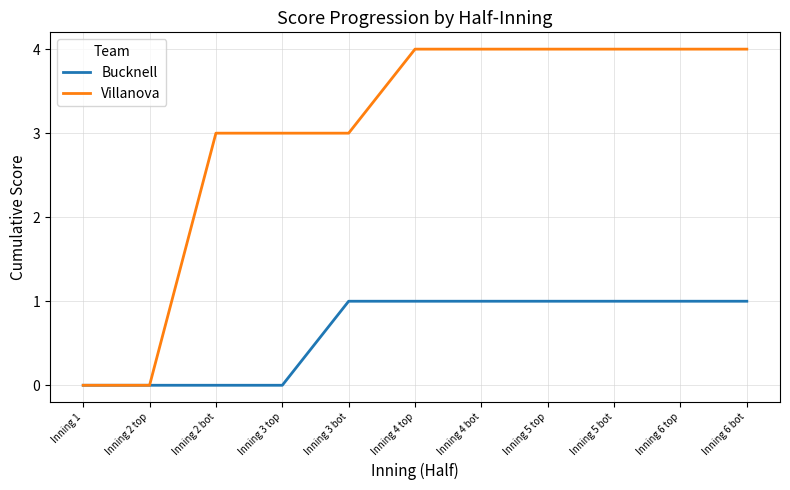

Which series has the largest total across all categories?

Villanova